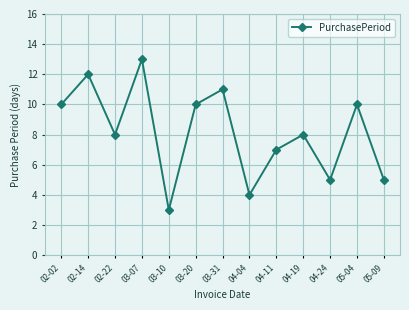

Is it true that the value at 03-20 is 13?

False